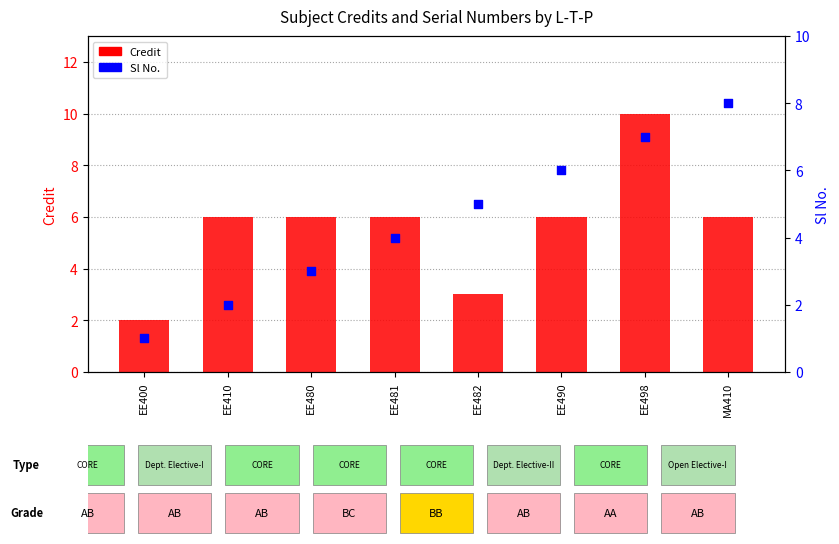

At which category is the sum across all series the highest?

EE498